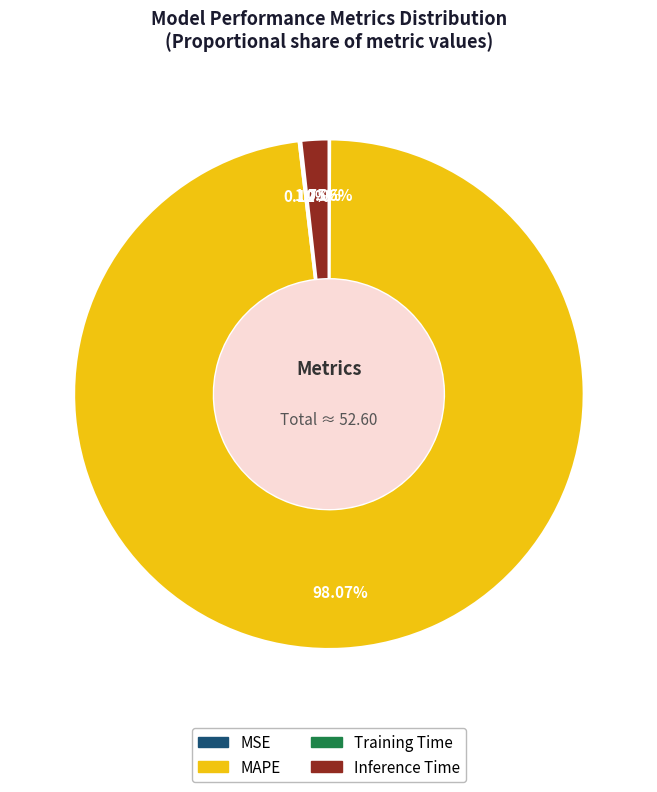

Is it true that MAPE is 86% of the pie?

False